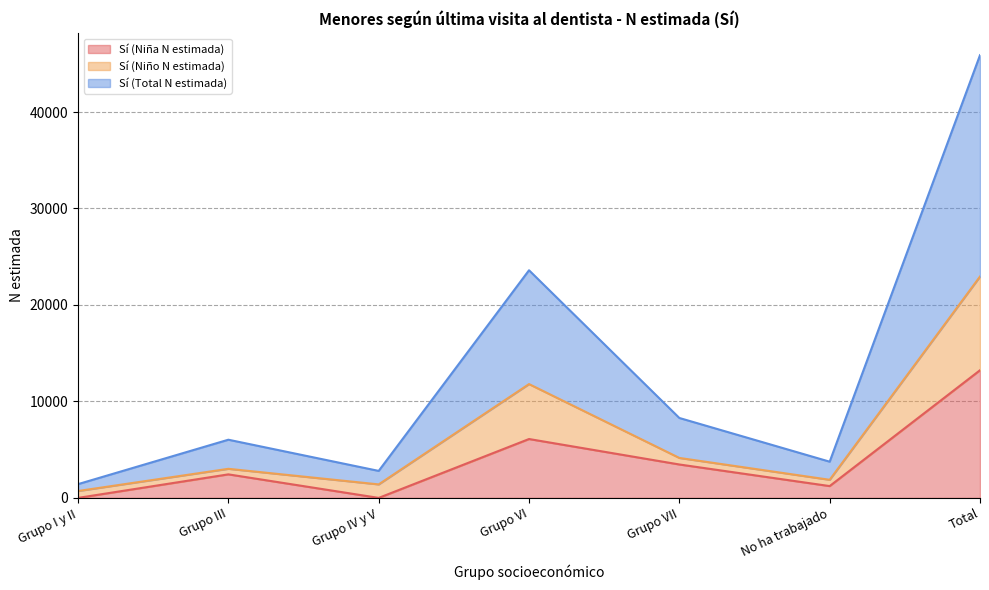

True or false: Sí (Niña N estimada) and Sí (Niño N estimada) intersect in this chart.

False